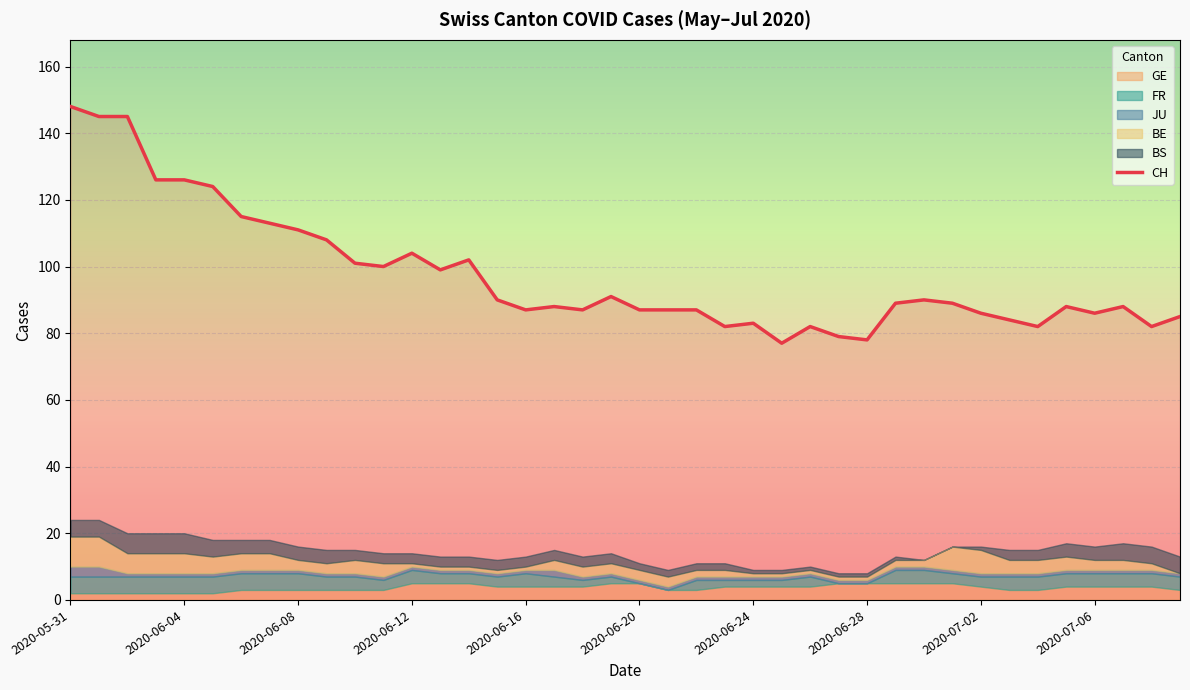

The value of CH at 2020-05-31 is 148. True or false?

True